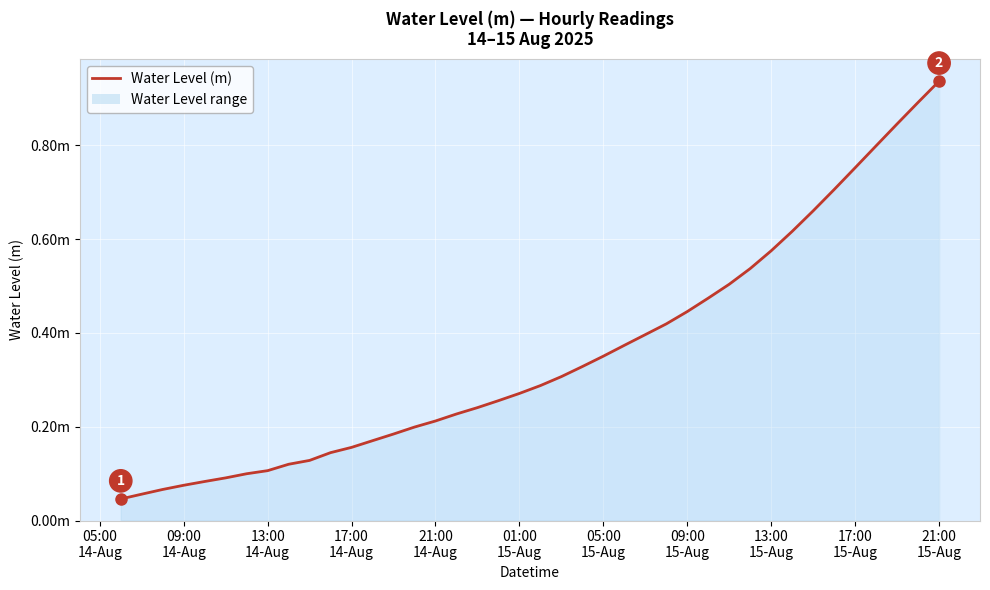

Does the chart have visible grid lines?

Yes